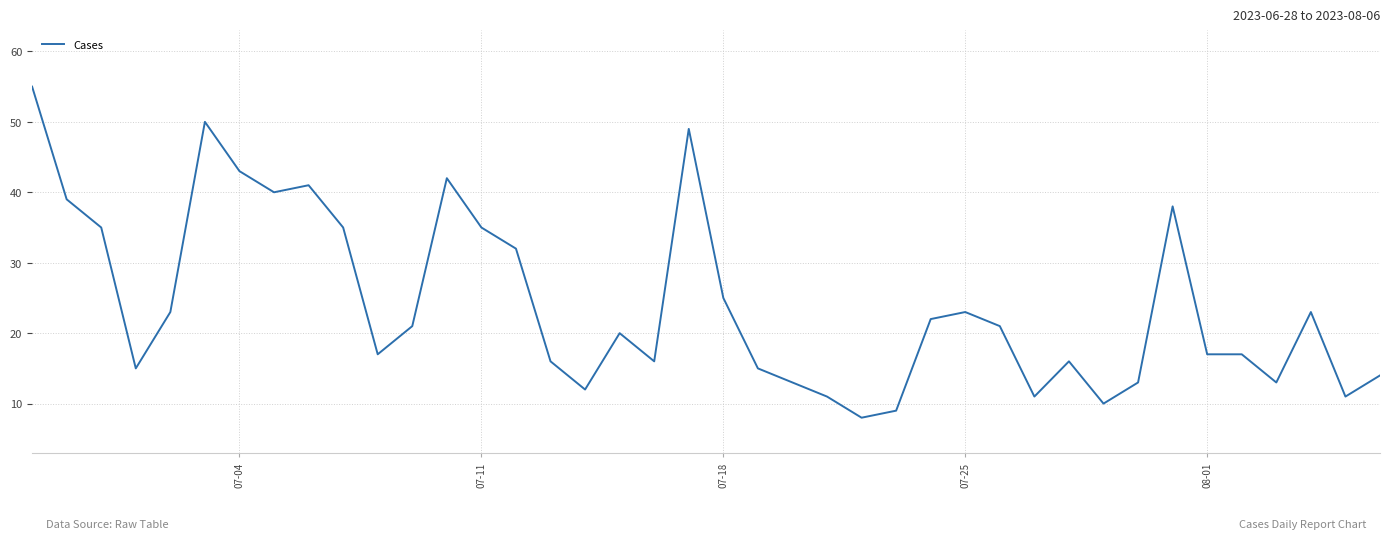

How many categories are shown in the chart?

40